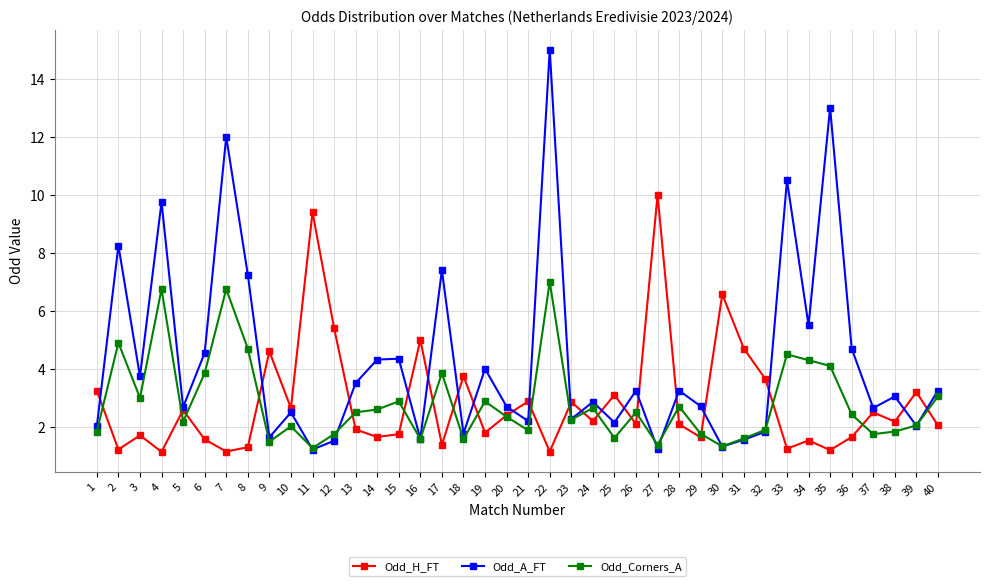

After their last crossing, which series has the higher values: Odd_A_FT or Odd_Corners_A?

Odd_A_FT